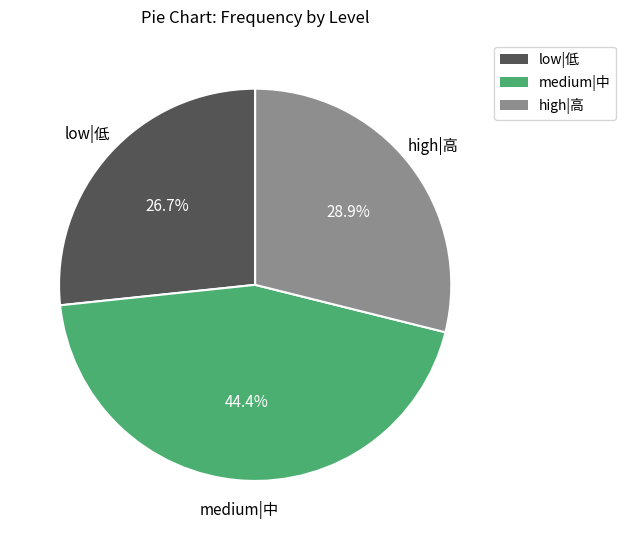

Does any single category account for the majority?

No